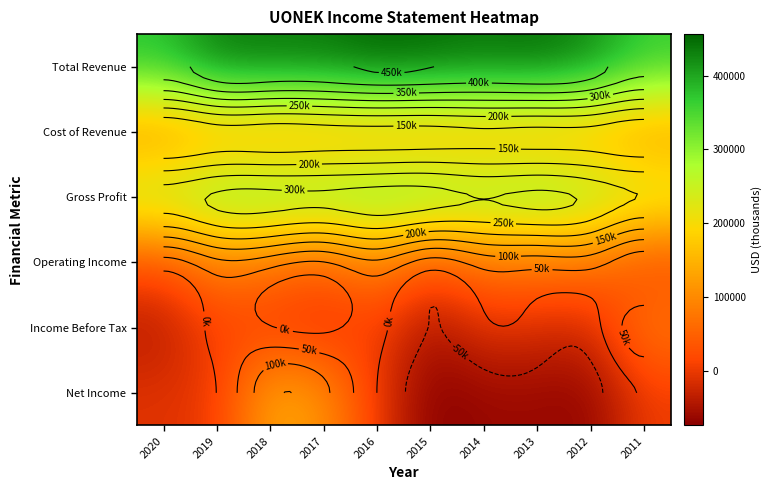

How many positive values does the Income Before Tax series have?

4